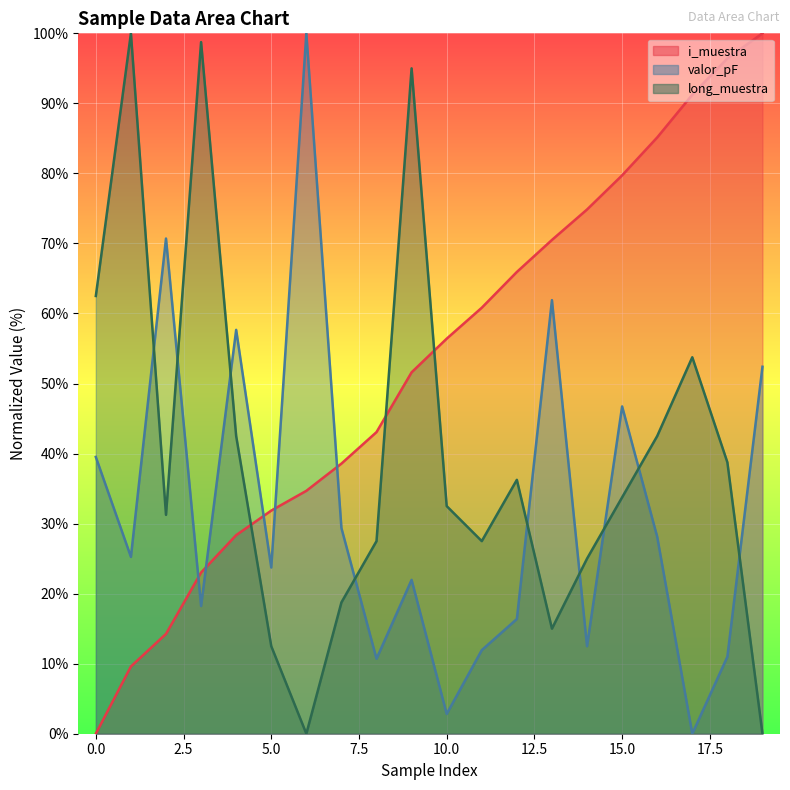

Count the number of categories in the chart.

20